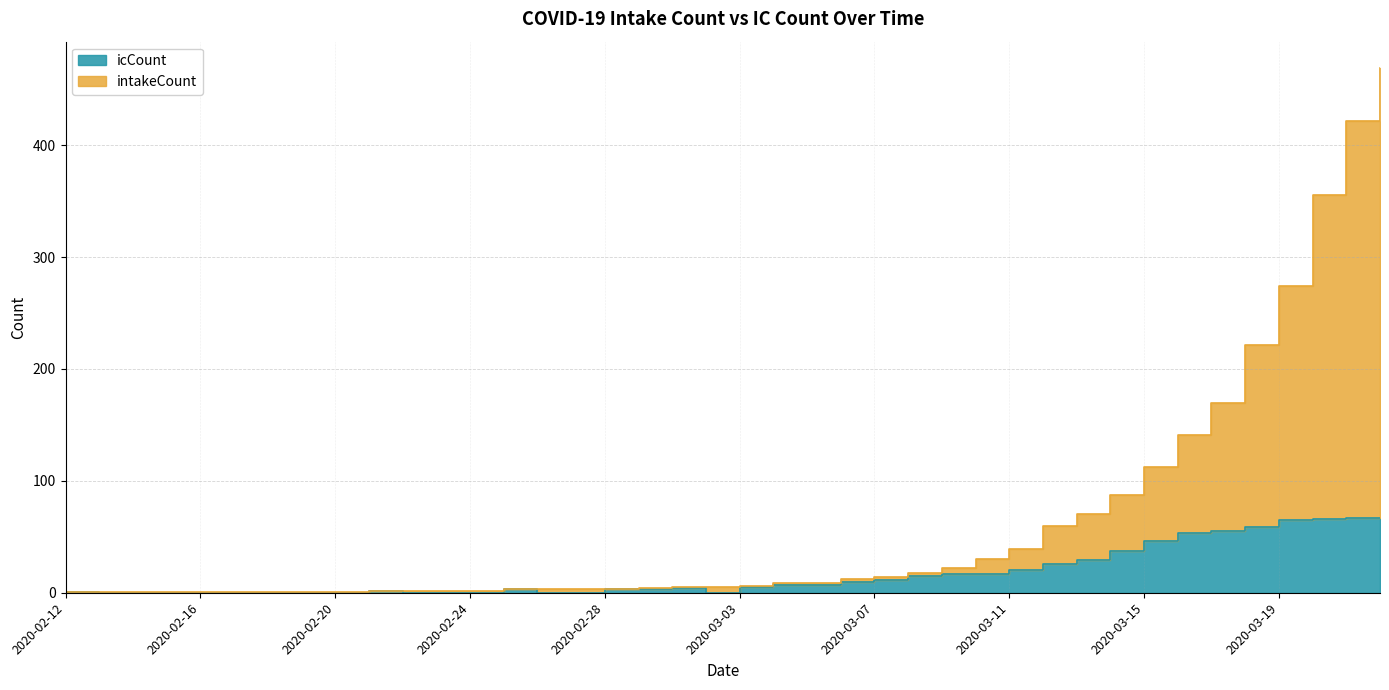

In icCount, how many points are lower than both neighbors (excluding endpoints)?

1